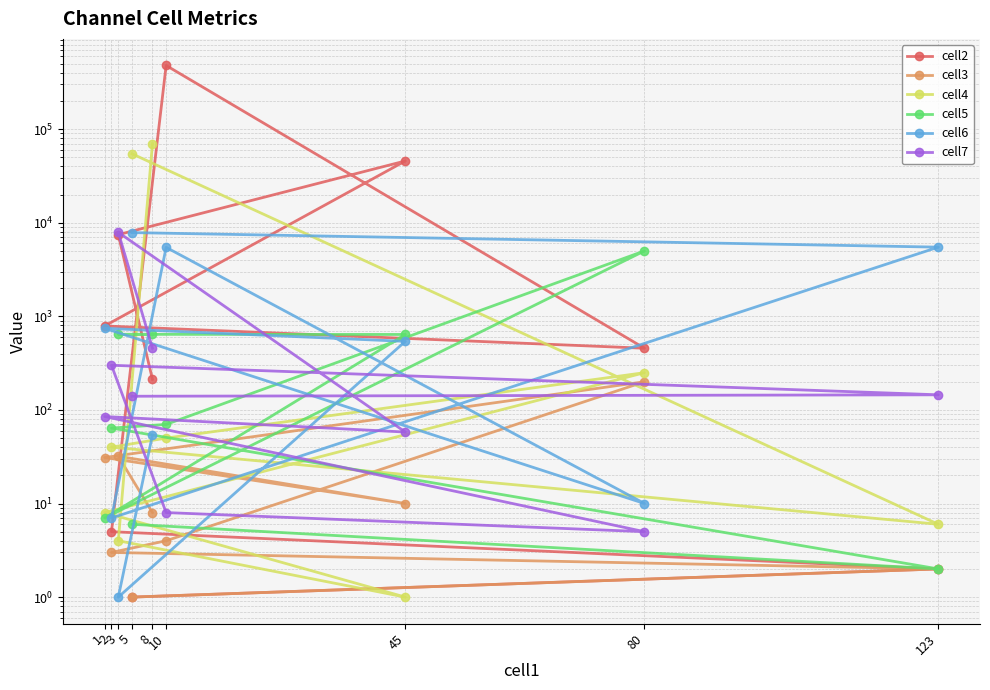

True or false: cell6 has a value of 540 at 45.

True